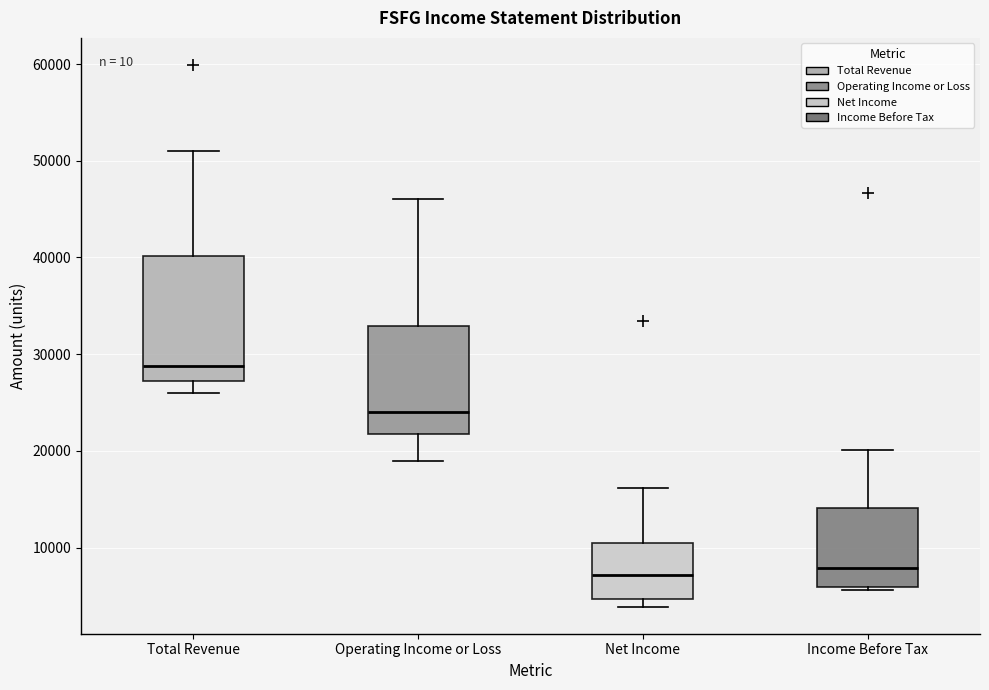

Where does the median line of the box for Total Revenue sit on the y-axis? The values are not printed on the chart, so give them approximately, as read against the axis.

29000